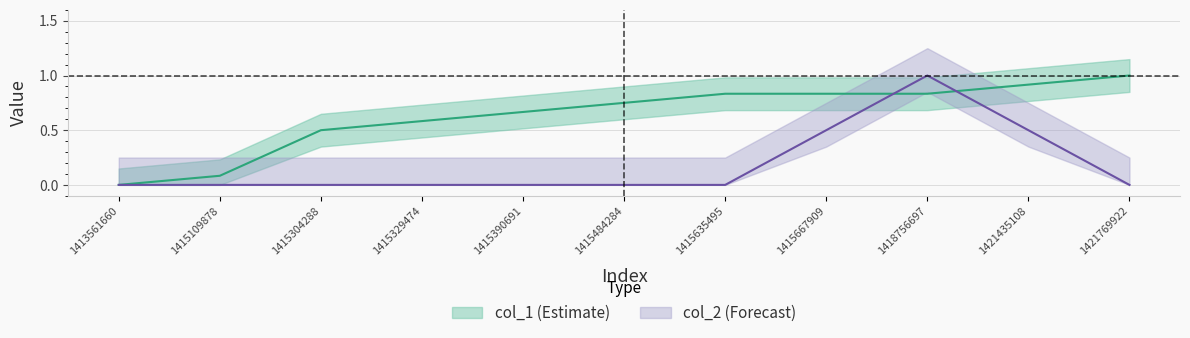

Where do col_1 and col_2 first cross each other?

1415667909 and 1418756697